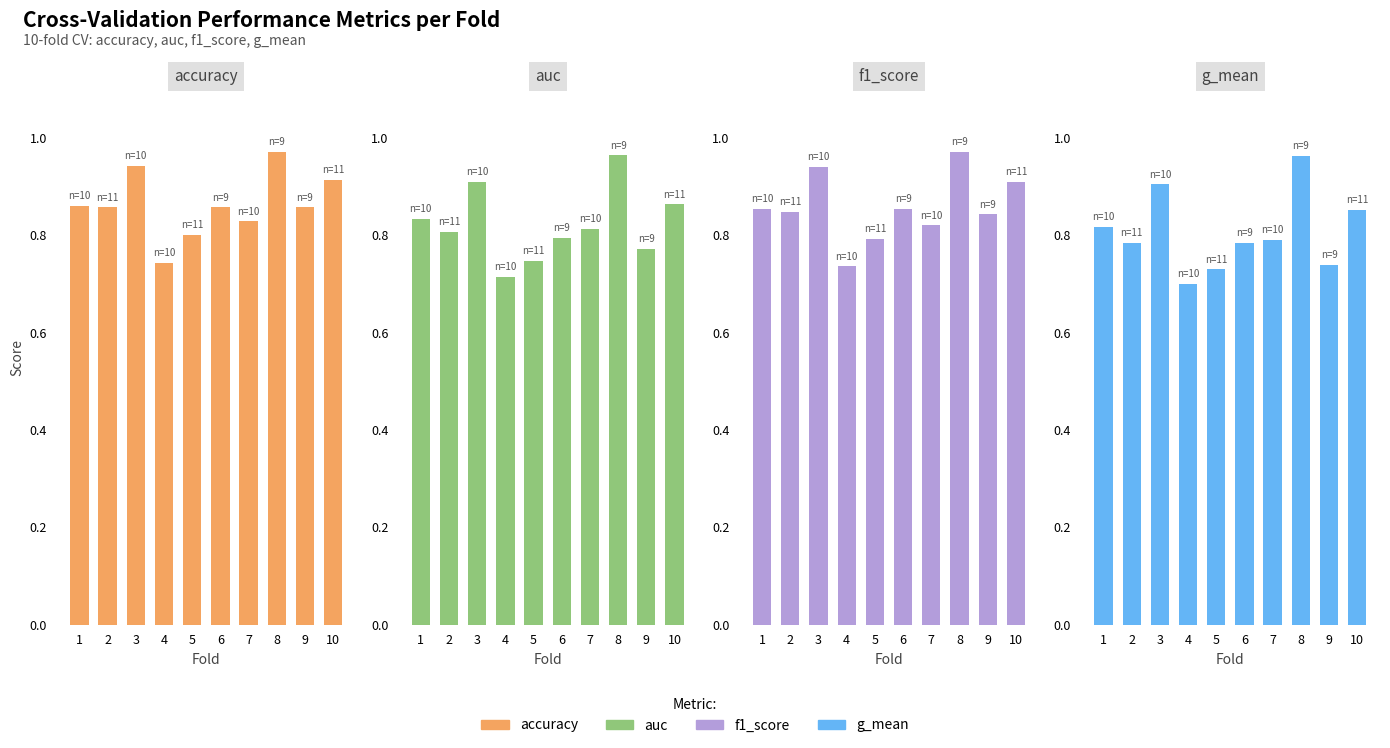

How many f1_score values are between 0 and 1?

10